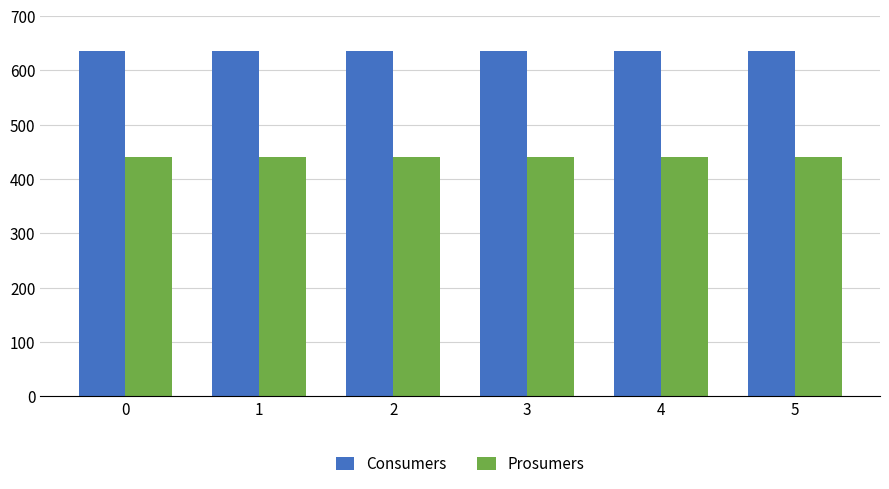

Reading left to right, extract all data points from this chart.

Consumers: 0=635	1=635	2=635	3=635	4=635	5=635
Prosumers: 0=440	1=440	2=440	3=440	4=440	5=440